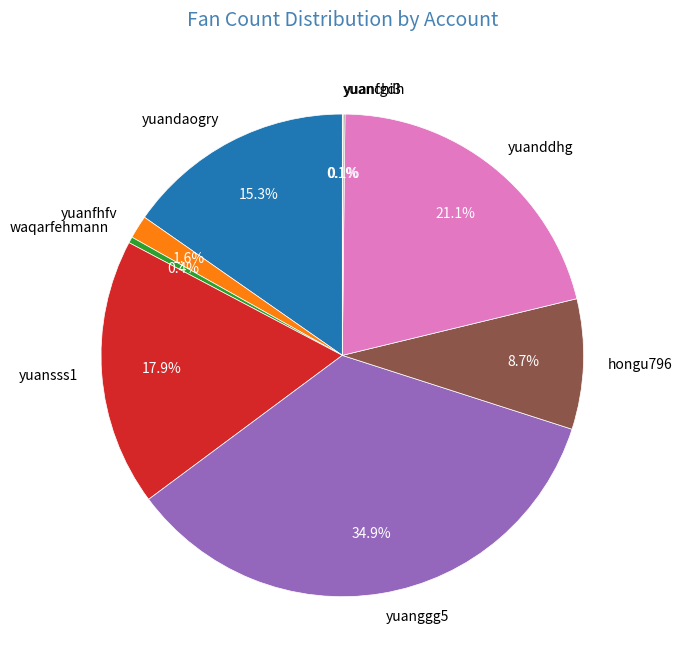

What is the largest slice in the pie chart?

yuanggg5